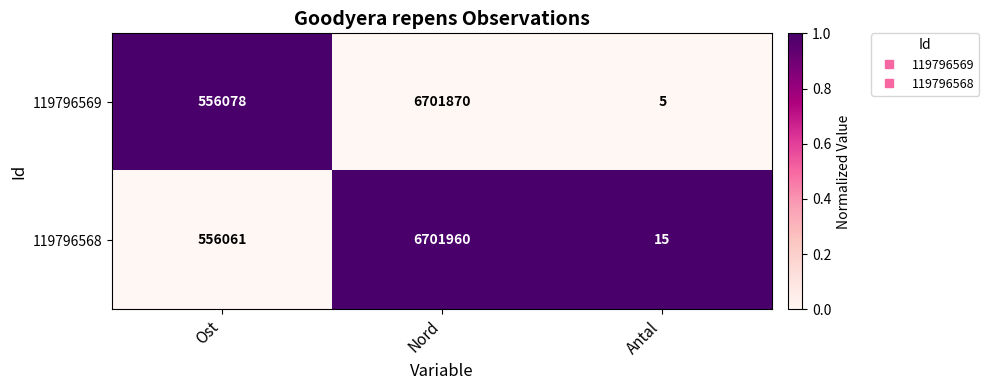

Which category has the highest value across all series?

Nord